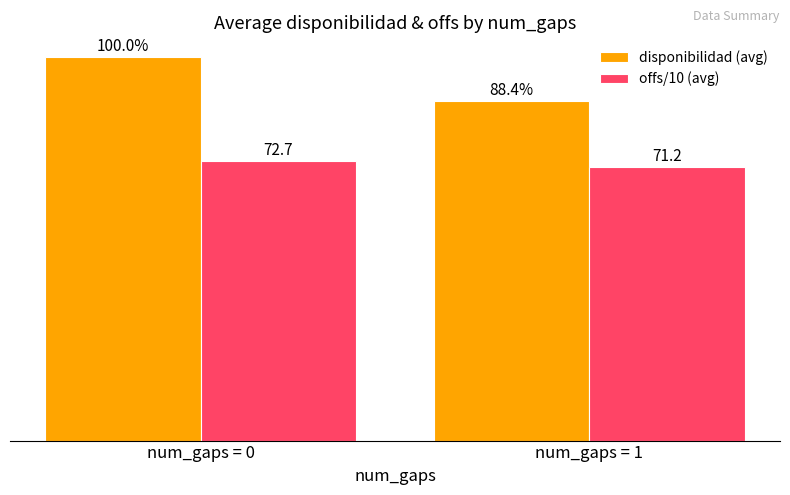

Rank the series by their maximum value, from lowest to highest.

offs/10 (avg), disponibilidad (avg)